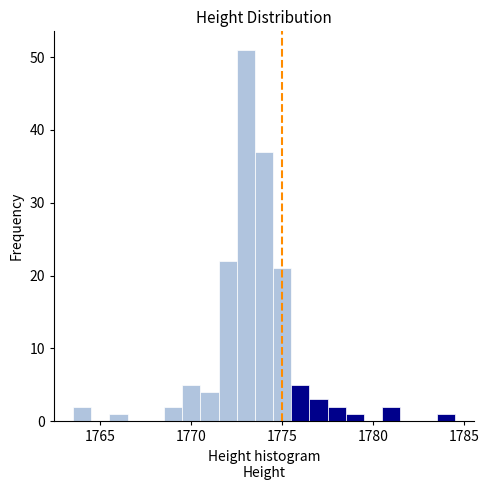

Around what value on the x-axis is the tallest bar? Give the approximate position of its centre, as read against the axis.

1773.0